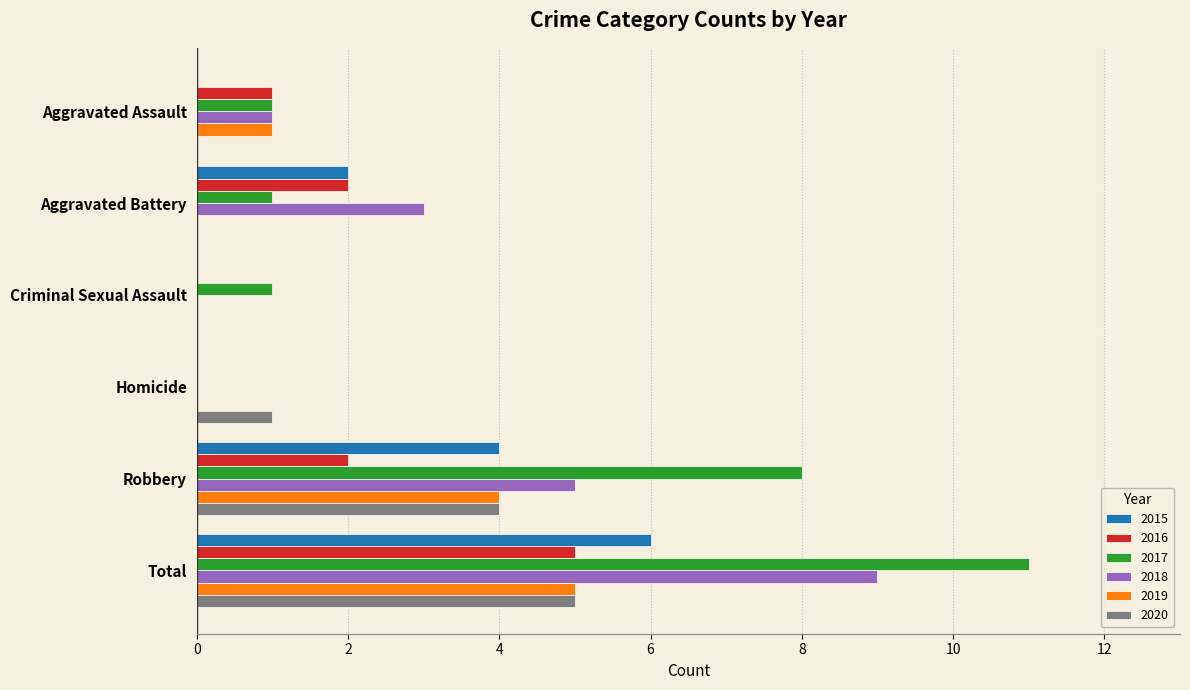

Between Robbery and Total, which series saw the biggest shift?

2018